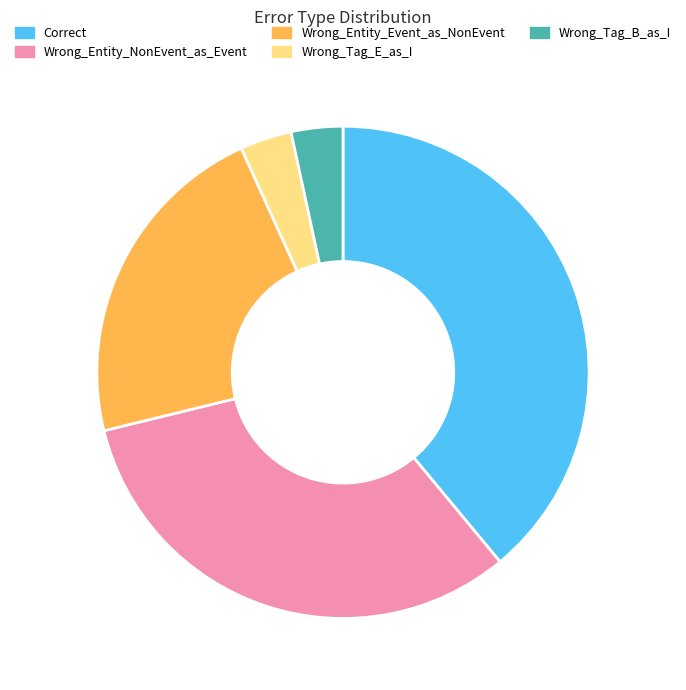

Is the sum of Wrong_Entity_NonEvent_as_Event and Correct greater than half?

Yes